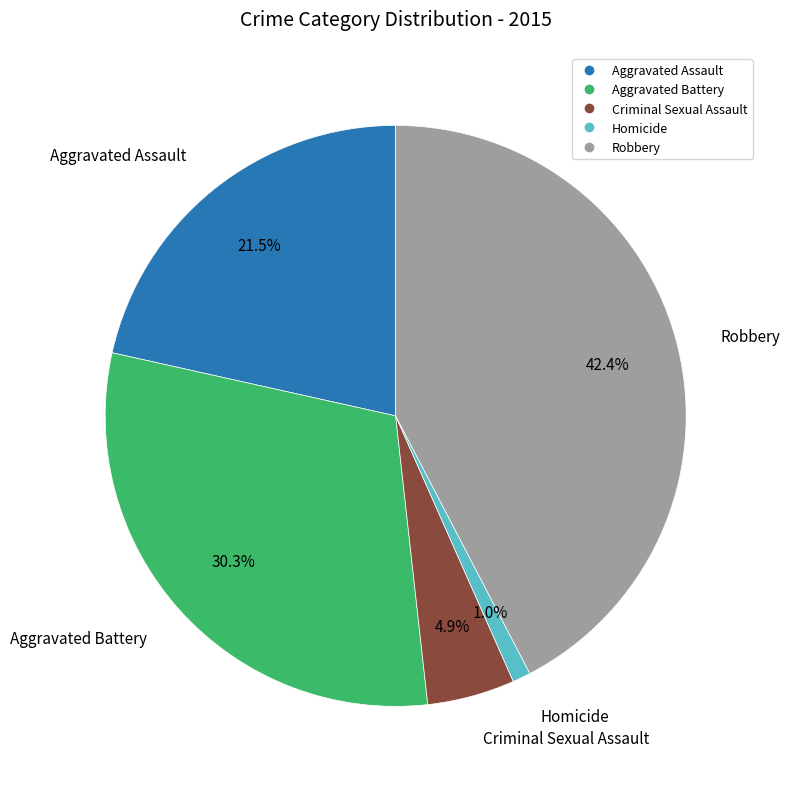

What is the largest slice in the pie chart?

Robbery